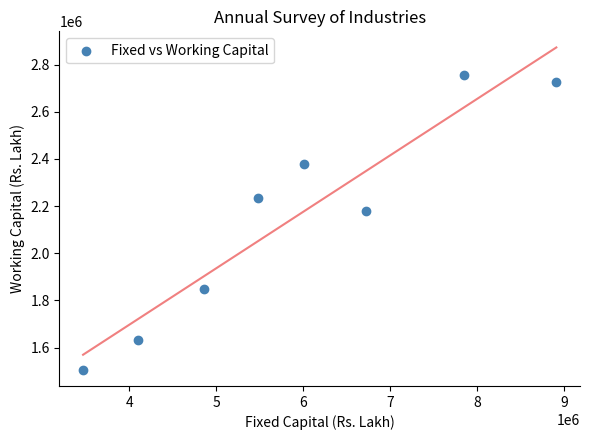

What is the range of Y values (max minus min)?

1249614